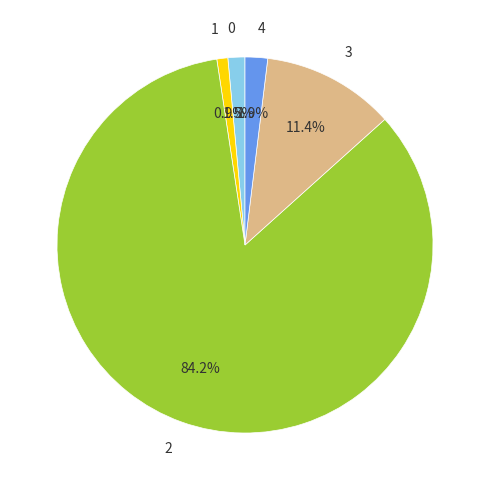

To the nearest percent, what is the difference between the 3 and 0 slice percentages?

10%